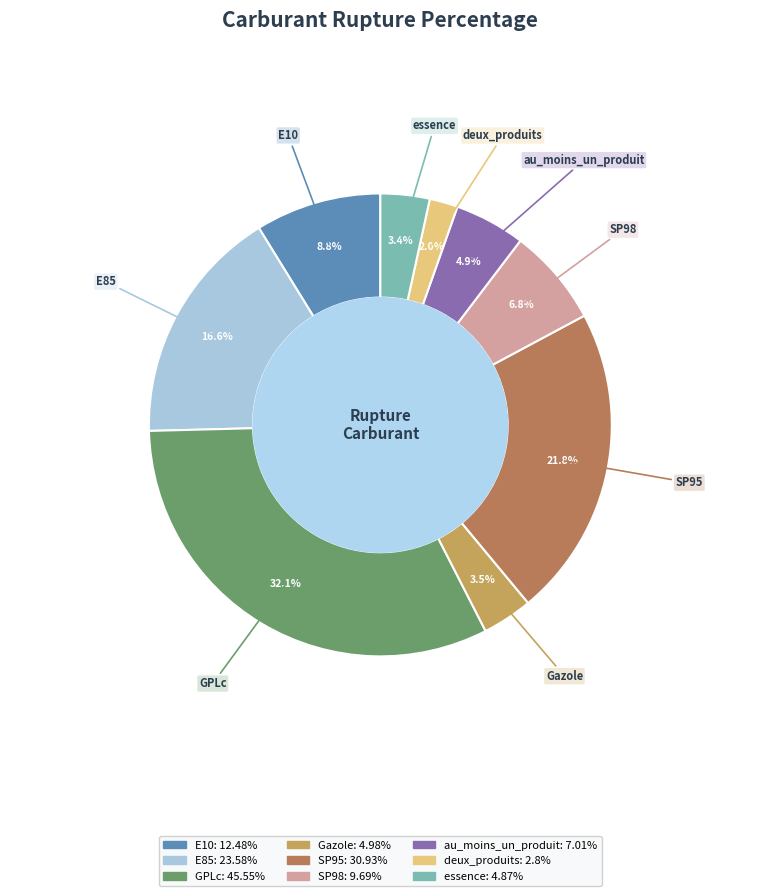

What is the ratio of the value at au_moins_un_produit to the value at essence?

1.4